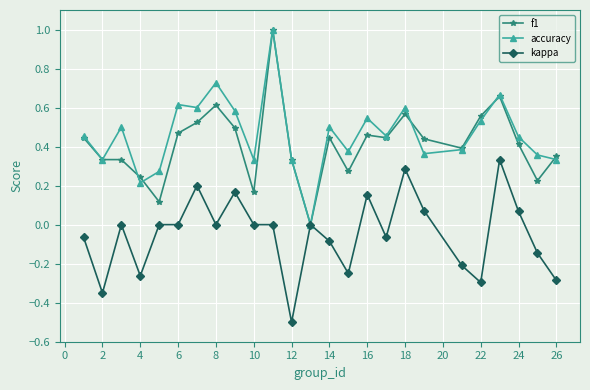

What is the minimum value for kappa?

-0.5